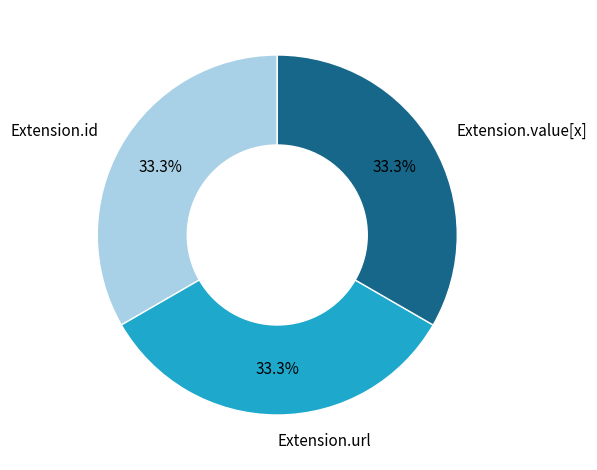

Is there a majority slice in this chart?

No